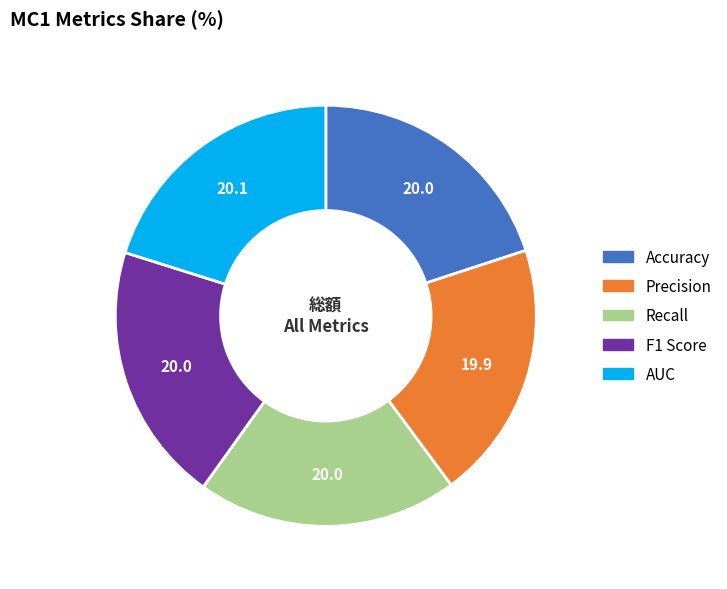

The F1 Score slice represents 29% of the pie. True or false?

False